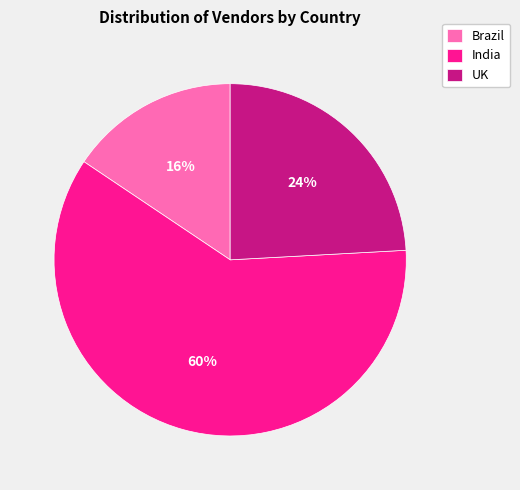

To the nearest percent, what percentage of the pie is UK?

24%